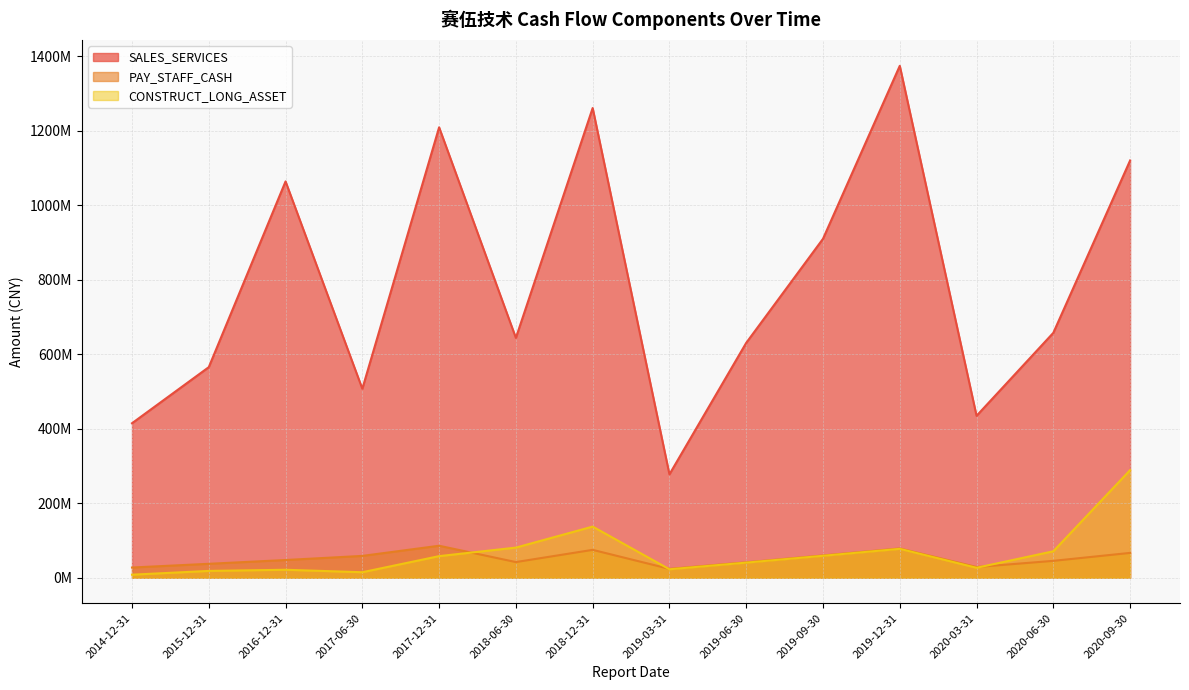

What are all the series names shown in the legend?

SALES_SERVICES, PAY_STAFF_CASH, CONSTRUCT_LONG_ASSET